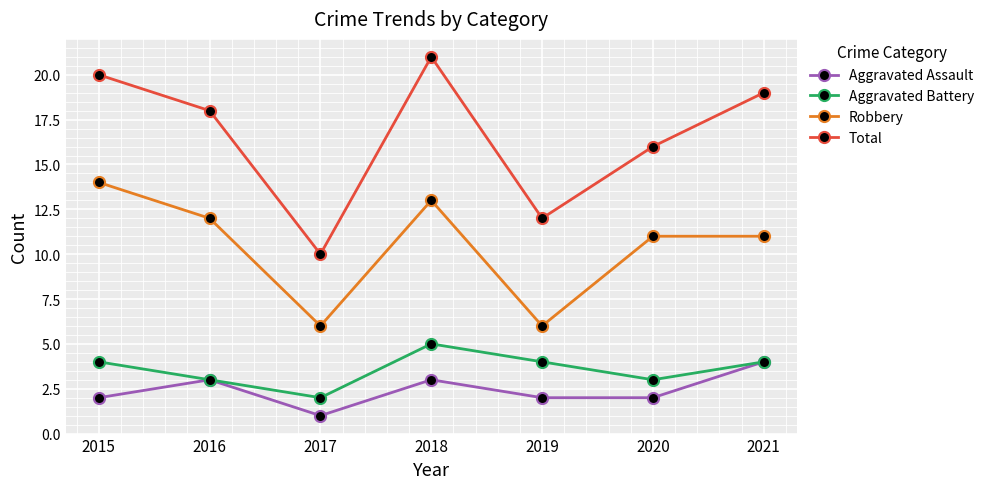

Rank the series at 2015 from lowest to highest value.

Aggravated Assault, Aggravated Battery, Robbery, Total